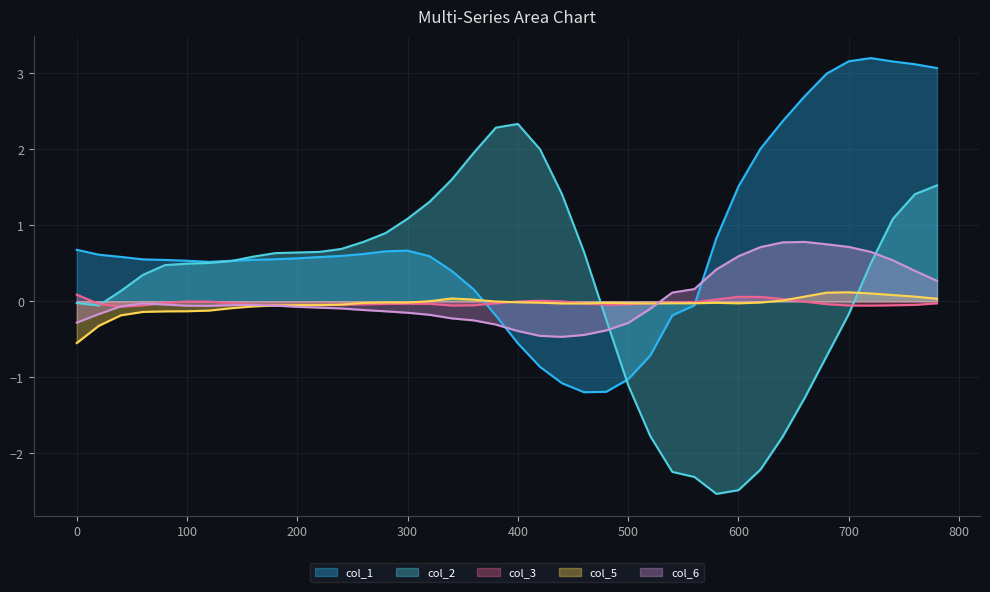

Reading left to right, extract all data points from this chart.

col_1: 0.7	0.6	0.6	0.6	0.5	0.5	0.5	0.5	0.5	0.6	0.6	0.6	0.6	0.6	0.7	0.7	0.6	0.4	0.2	-0.2	-0.6	-0.9	-1.1	-1.2	-1.2	-1.0	-0.7	-0.2	-0.1	0.8	1.5	2.0	2.4	2.7	3.0	3.2	3.2	3.2	3.1	3.1
col_2: -0.0	-0.1	0.1	0.3	0.5	0.5	0.5	0.5	0.6	0.6	0.6	0.6	0.7	0.8	0.9	1.1	1.3	1.6	2.0	2.3	2.3	2.0	1.4	0.6	-0.2	-1.1	-1.8	-2.2	-2.3	-2.5	-2.5	-2.2	-1.8	-1.3	-0.7	-0.2	0.5	1.1	1.4	1.5
col_3: 0.1	-0.0	-0.1	-0.1	-0.0	-0.0	-0.0	-0.0	-0.0	-0.1	-0.1	-0.0	-0.0	-0.0	-0.0	-0.0	-0.0	-0.1	-0.1	-0.0	-0.0	0.0	-0.0	-0.0	-0.0	-0.0	-0.0	-0.0	-0.0	0.0	0.1	0.1	0.0	-0.0	-0.0	-0.1	-0.1	-0.1	-0.0	-0.0
col_5: -0.6	-0.3	-0.2	-0.1	-0.1	-0.1	-0.1	-0.1	-0.1	-0.1	-0.1	-0.1	-0.0	-0.0	-0.0	-0.0	0.0	0.0	0.0	-0.0	-0.0	-0.0	-0.0	-0.0	-0.0	-0.0	-0.0	-0.0	-0.0	-0.0	-0.0	-0.0	0.0	0.1	0.1	0.1	0.1	0.1	0.1	0.0
col_6: -0.3	-0.2	-0.1	-0.0	-0.0	-0.1	-0.1	-0.1	-0.0	-0.1	-0.1	-0.1	-0.1	-0.1	-0.1	-0.2	-0.2	-0.2	-0.3	-0.3	-0.4	-0.5	-0.5	-0.4	-0.4	-0.3	-0.1	0.1	0.2	0.4	0.6	0.7	0.8	0.8	0.7	0.7	0.6	0.5	0.4	0.3